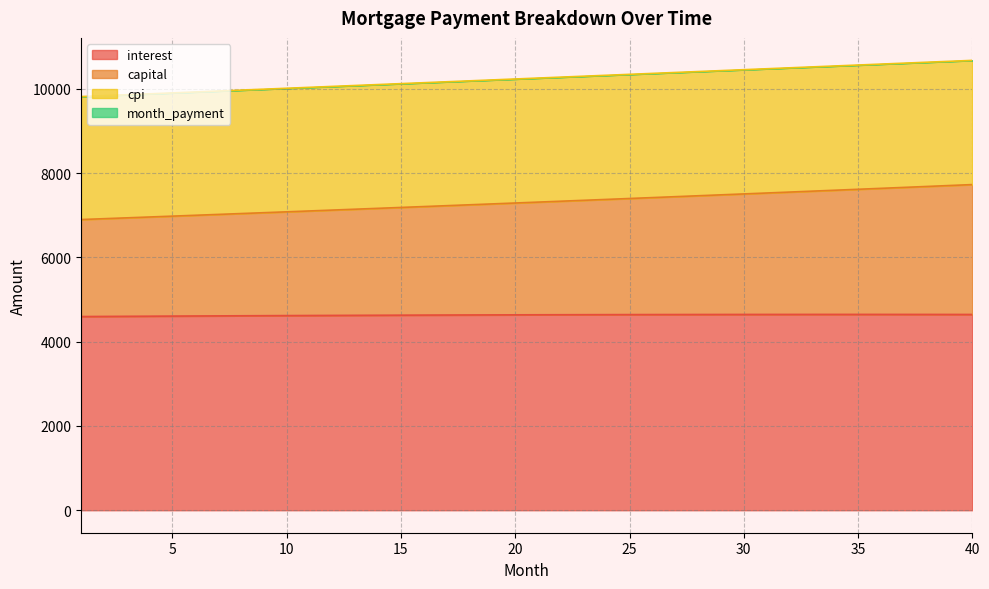

What is the approximate value of month_payment at 23?

10300.9